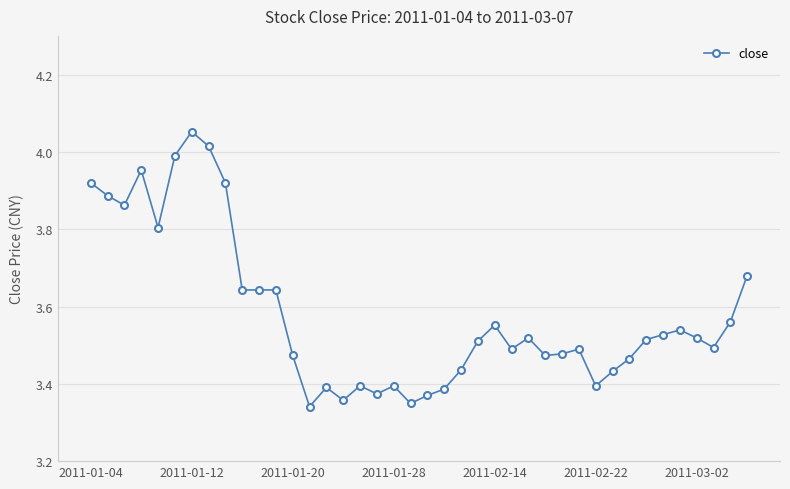

What is the sum of all values?

143.2